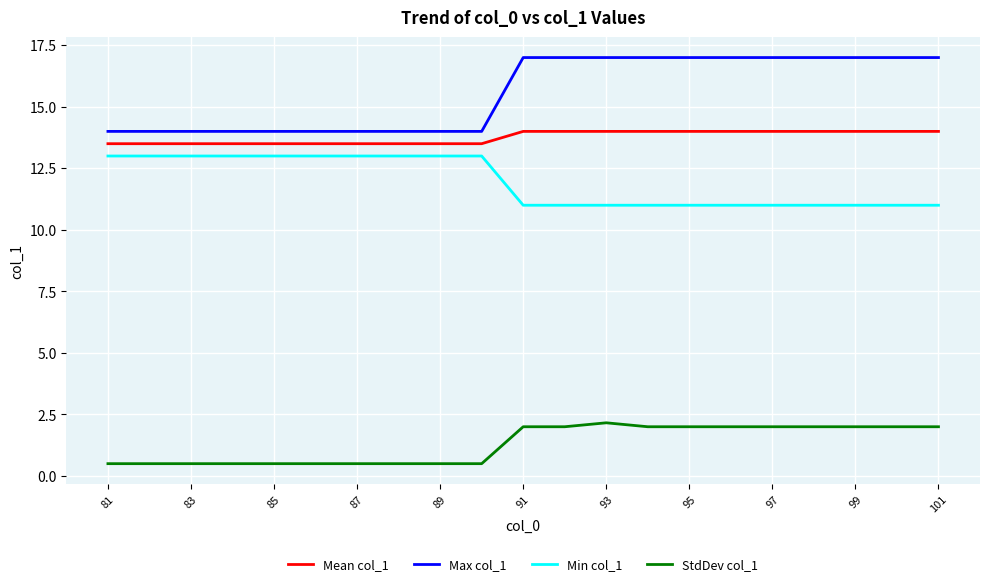

At how many categories does at least one series exceed 9?

21